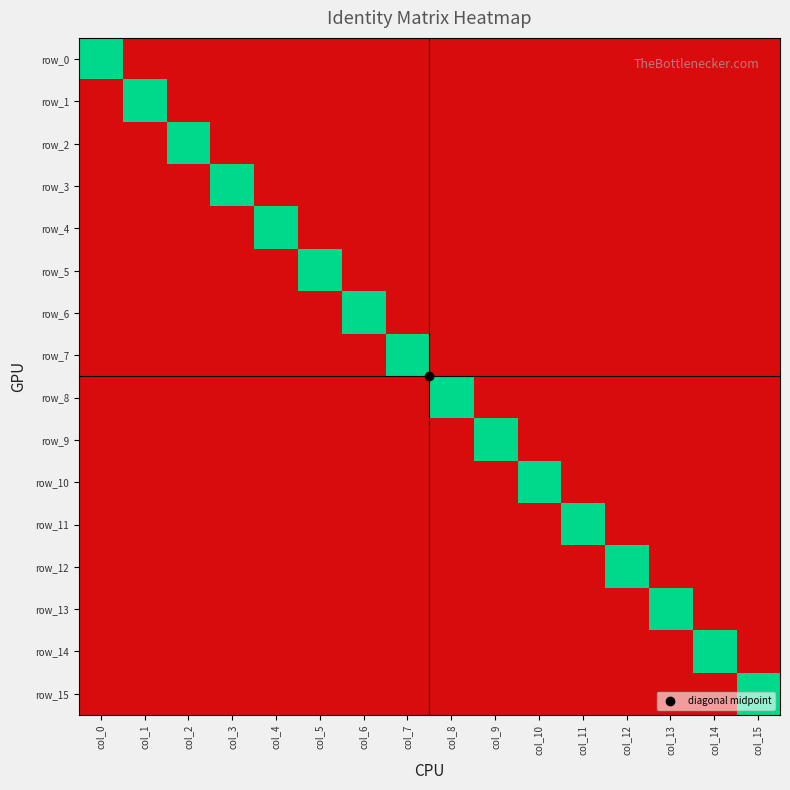

List the labels in order of row_15 value, largest first.

col_15, col_0, col_1, col_2, col_3, col_4, col_5, col_6, col_7, col_8, col_9, col_10, col_11, col_12, col_13, col_14